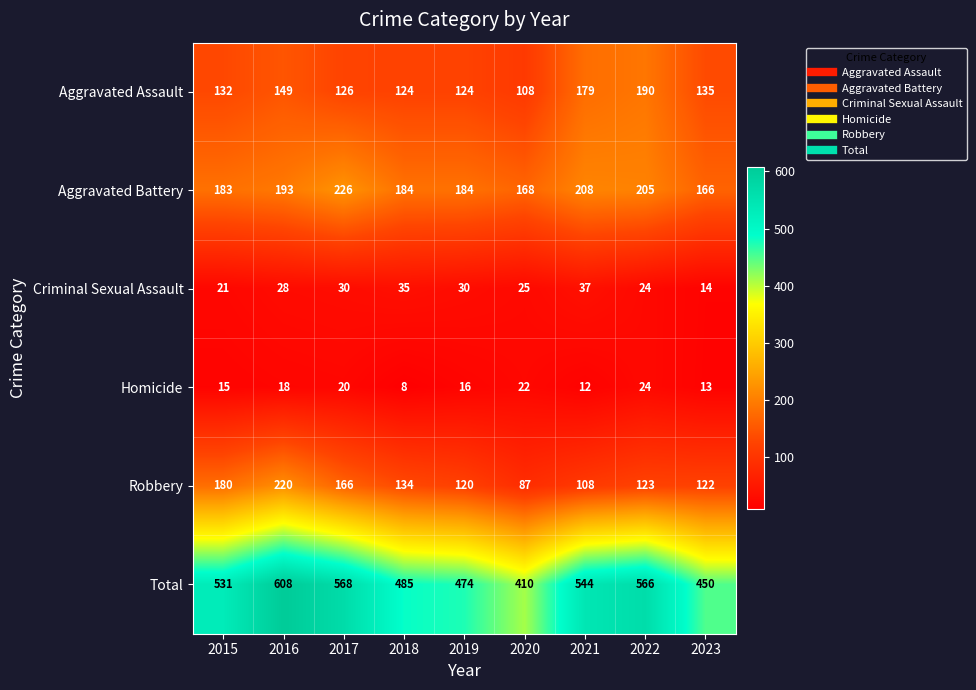

Which series has the largest total across all categories?

Total